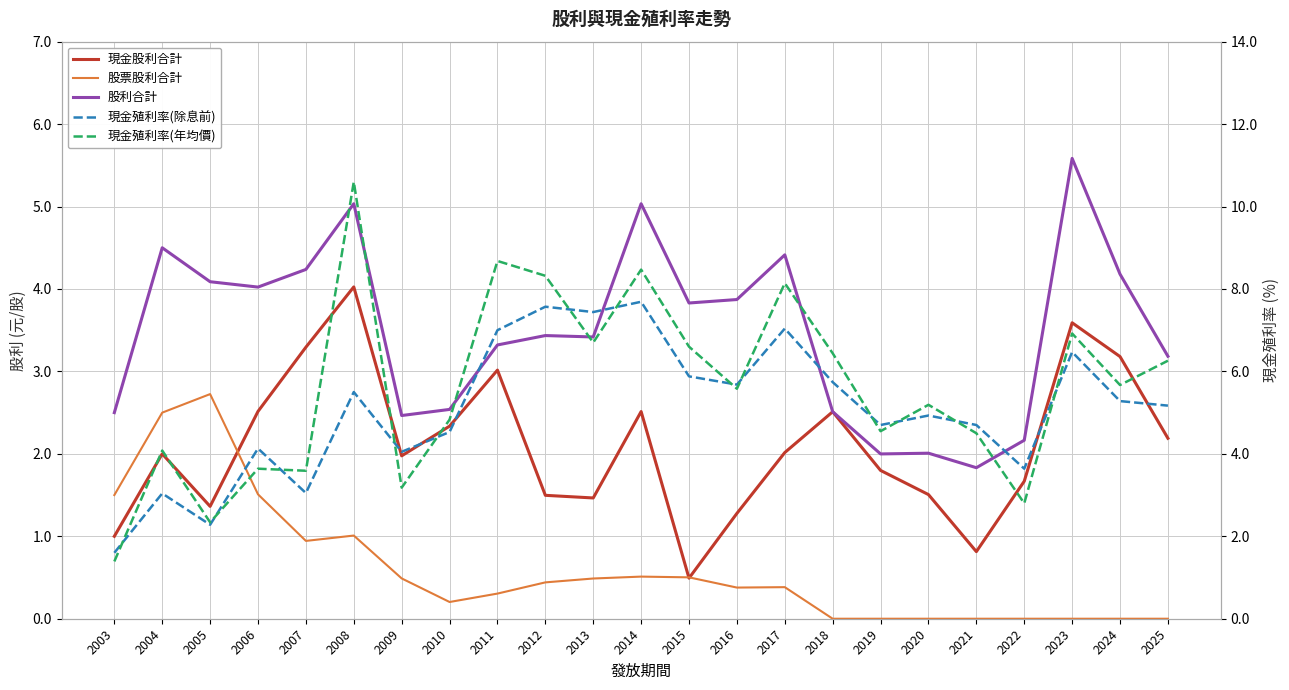

The value of 現金股利合計 at 2005 is 0.7. True or false?

False